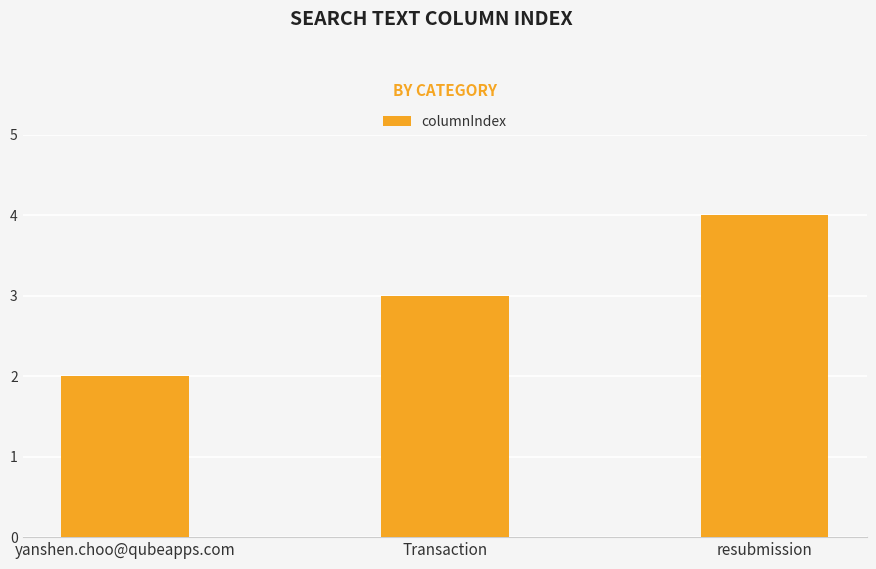

Rank the categories by value from lowest to highest.

yanshen.choo@qubeapps.com, Transaction, resubmission